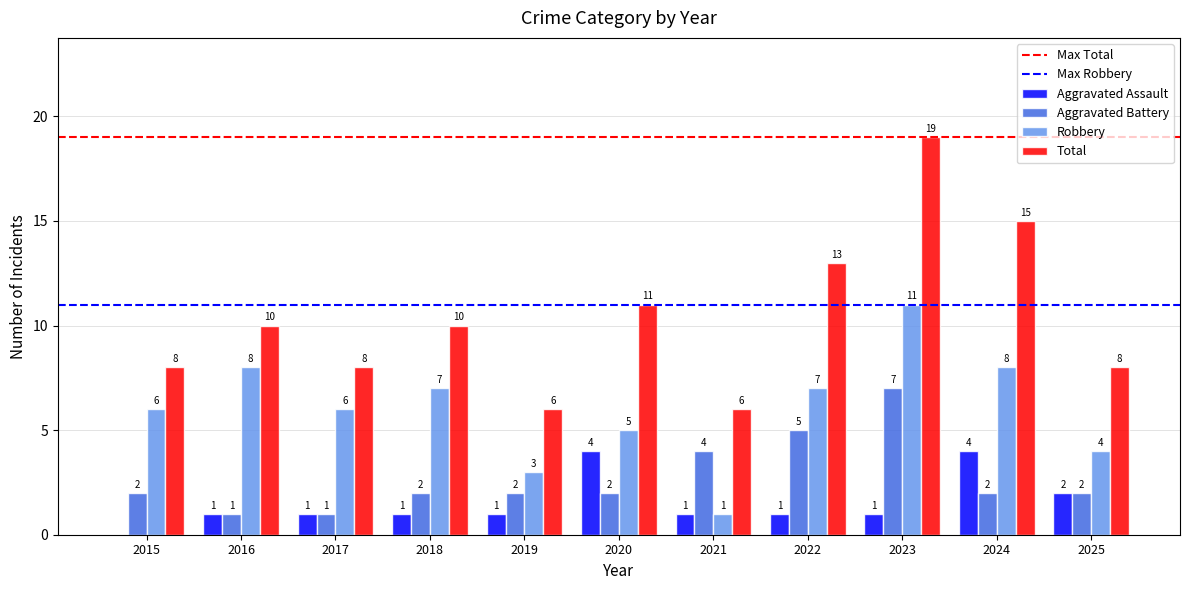

Read the Robbery value at 2020, to the nearest 5.

5